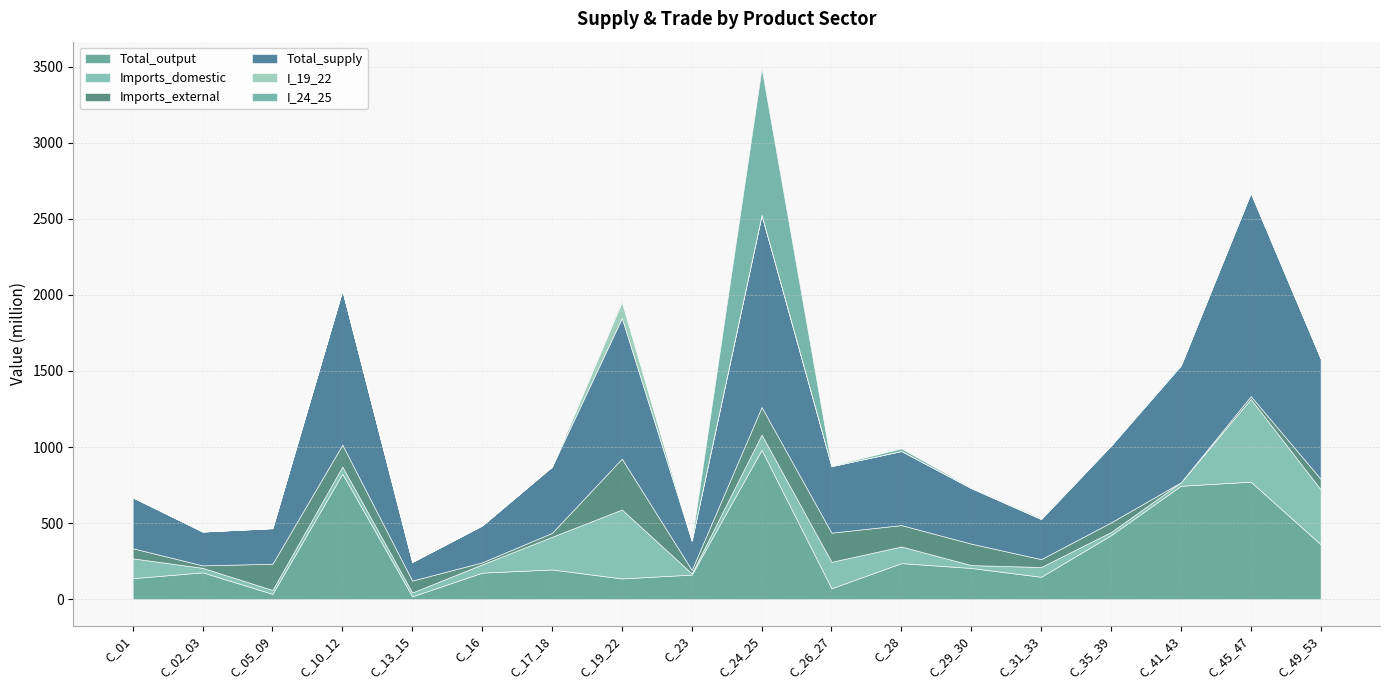

Which series ends up on top after the final intersection of Imports_domestic and I_24_25?

Imports_domestic